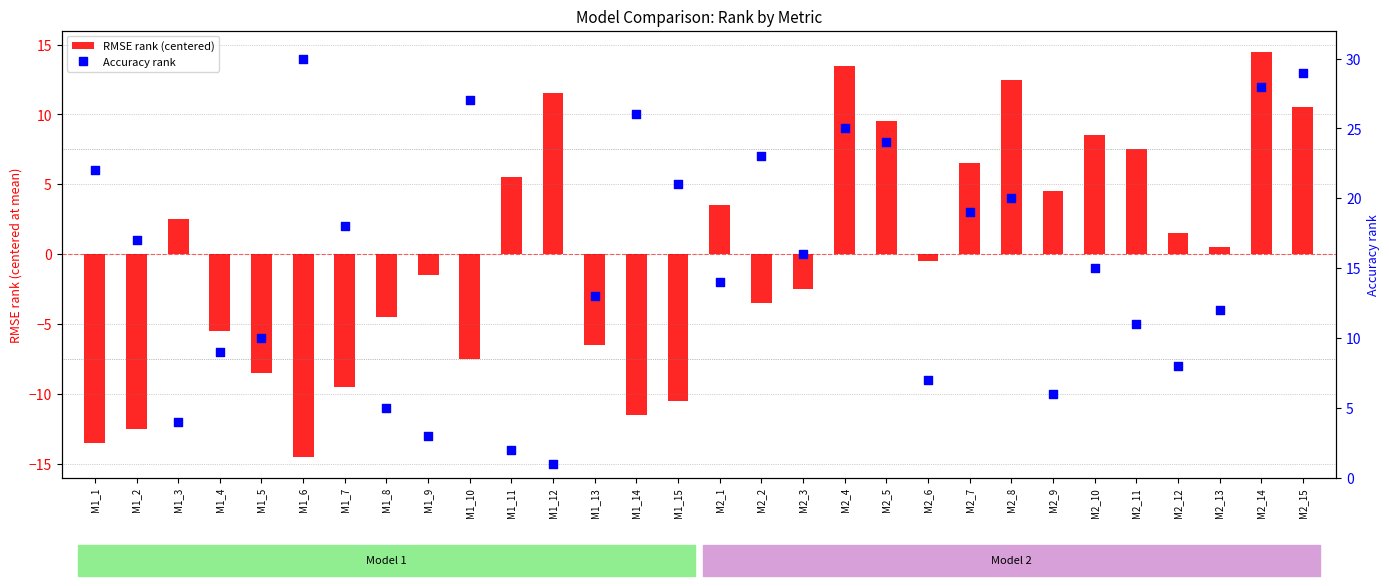

What is the change in value from M1_2 to M2_8?

+3